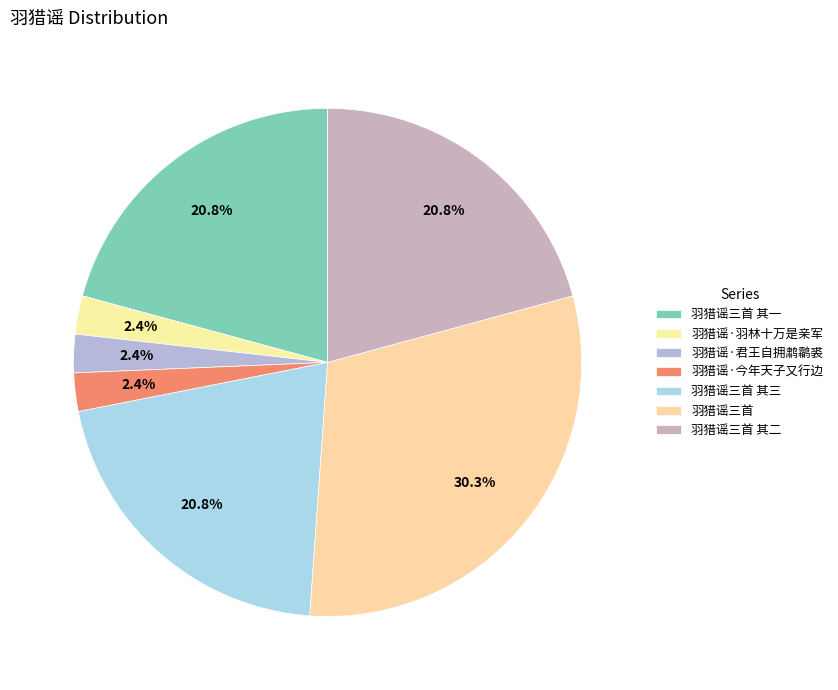

To the nearest percent, what is the difference between the largest and smallest slice percentages?

28%